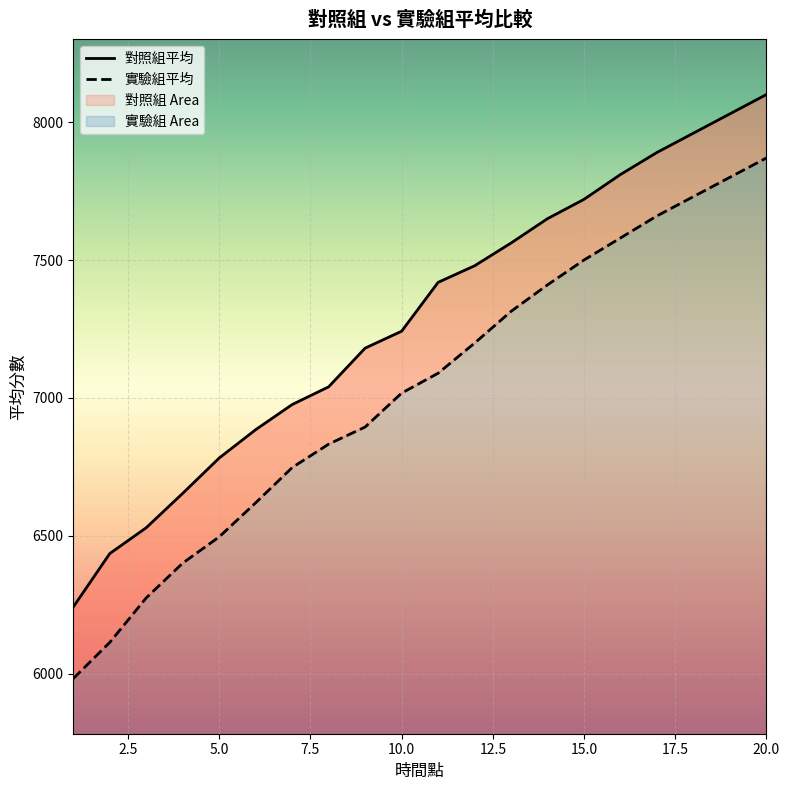

What is the minimum value shown in the chart?

5982.5